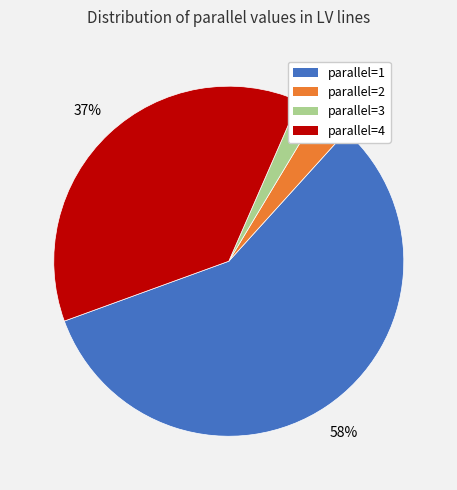

Count the number of slices in the pie.

4